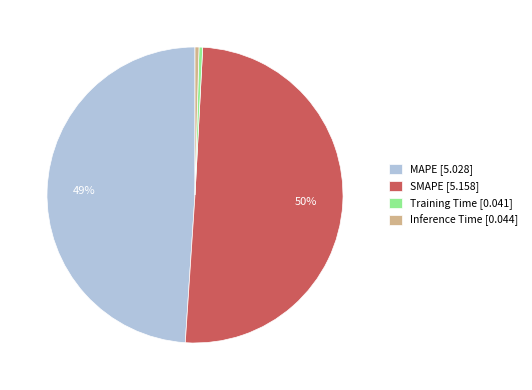

To the nearest percent, what is the average slice percentage?

25%